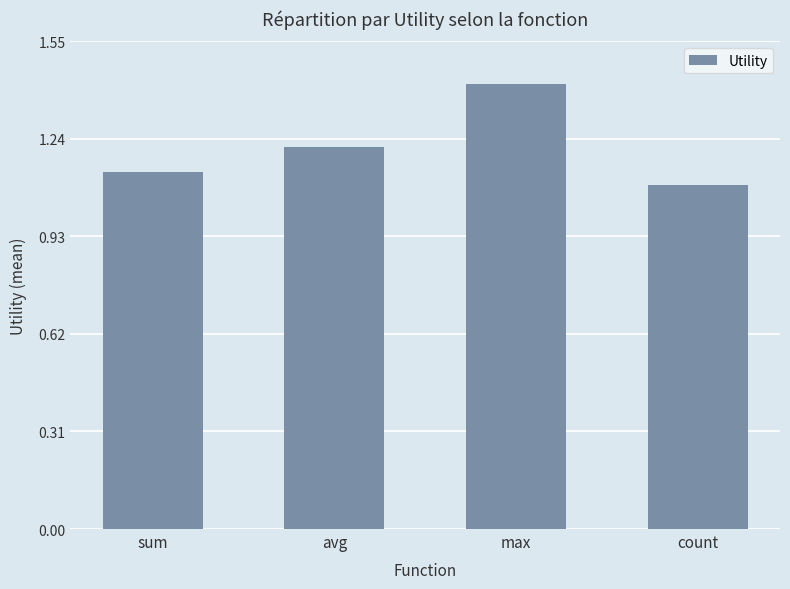

What position from the right is count?

1